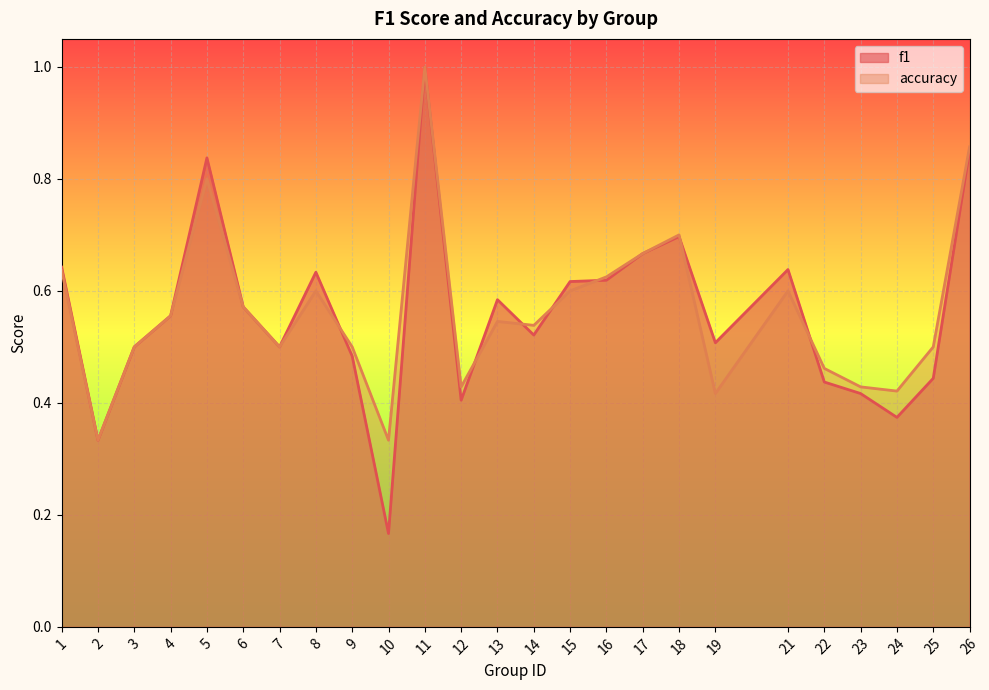

What is the greatest value displayed?

1.0